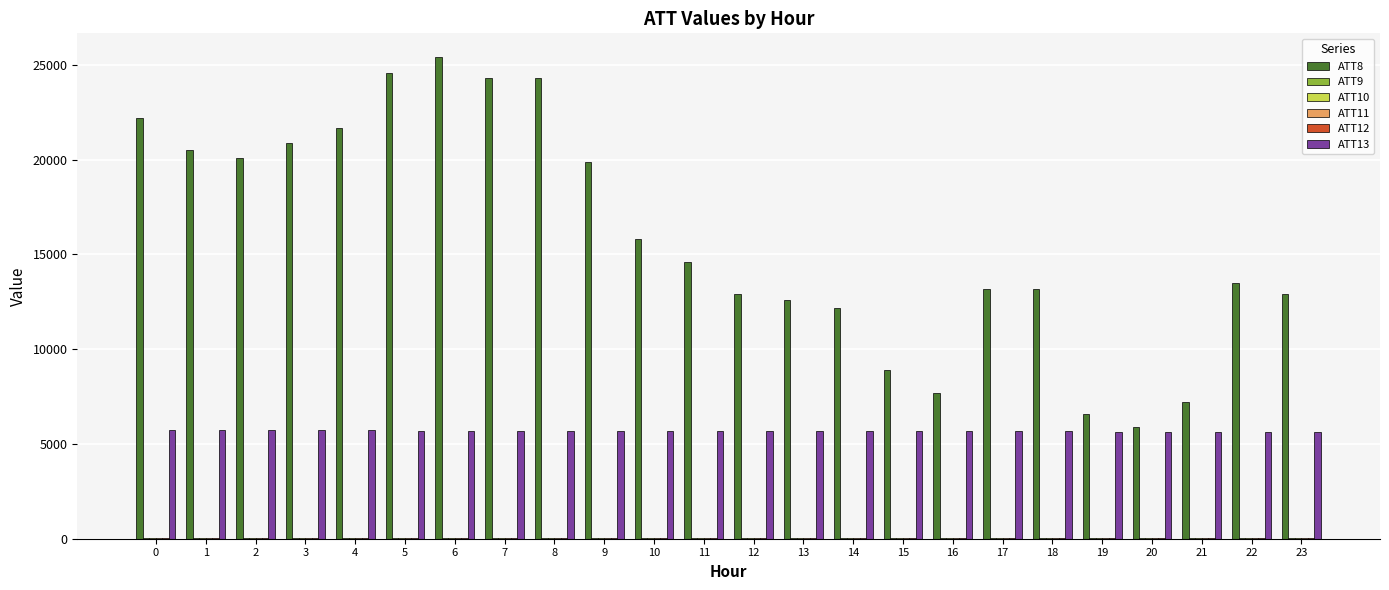

Which series has the largest total across all categories?

ATT8